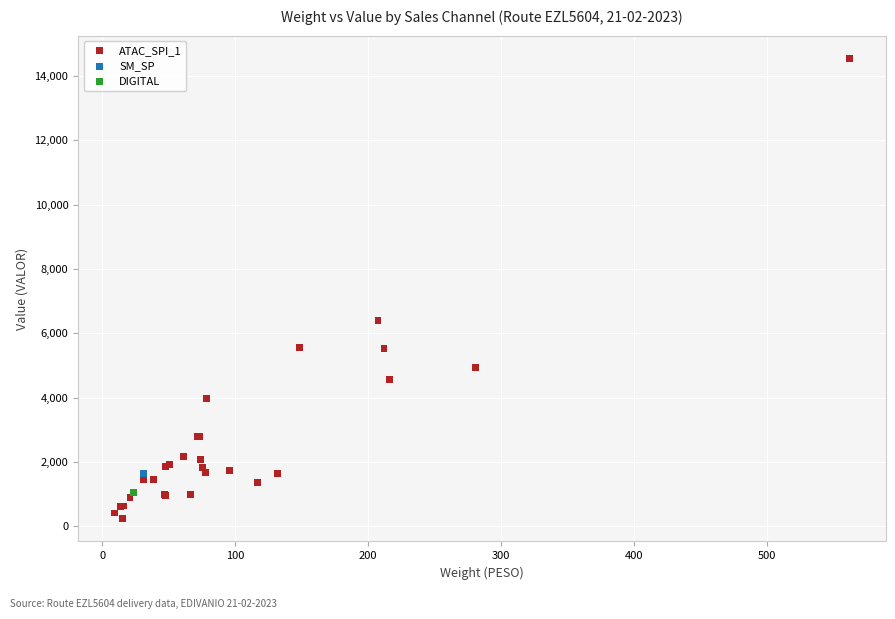

What are all the series names shown in the legend?

ATAC_SPI_1, SM_SP, DIGITAL